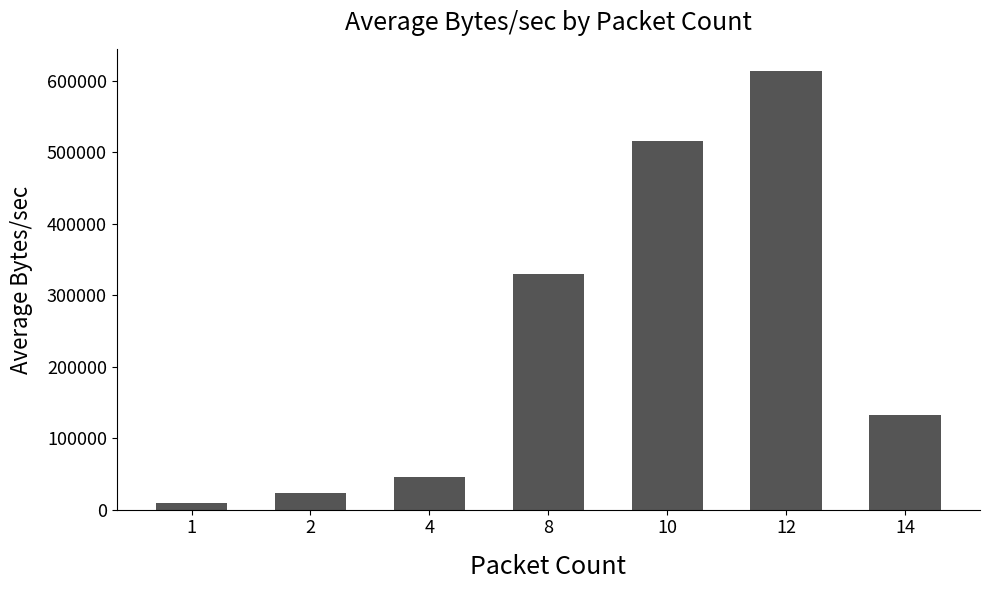

Does the chart contain stacked bars?

No